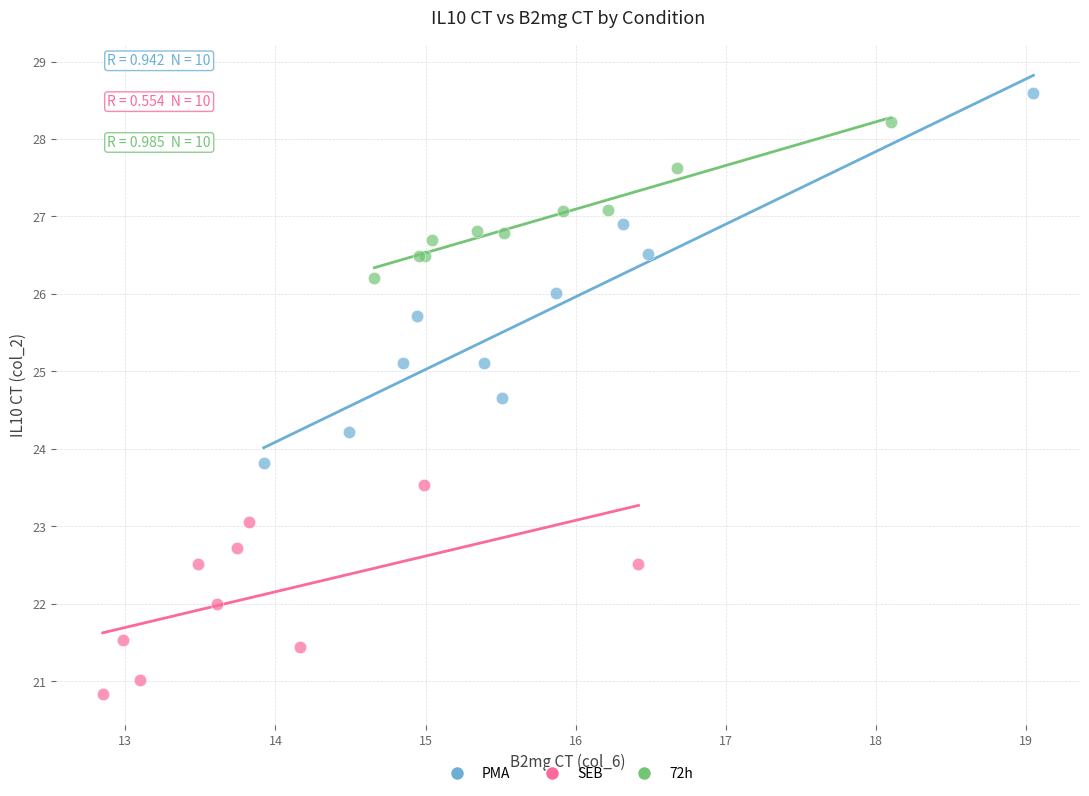

Which series reaches the maximum Y coordinate?

PMA